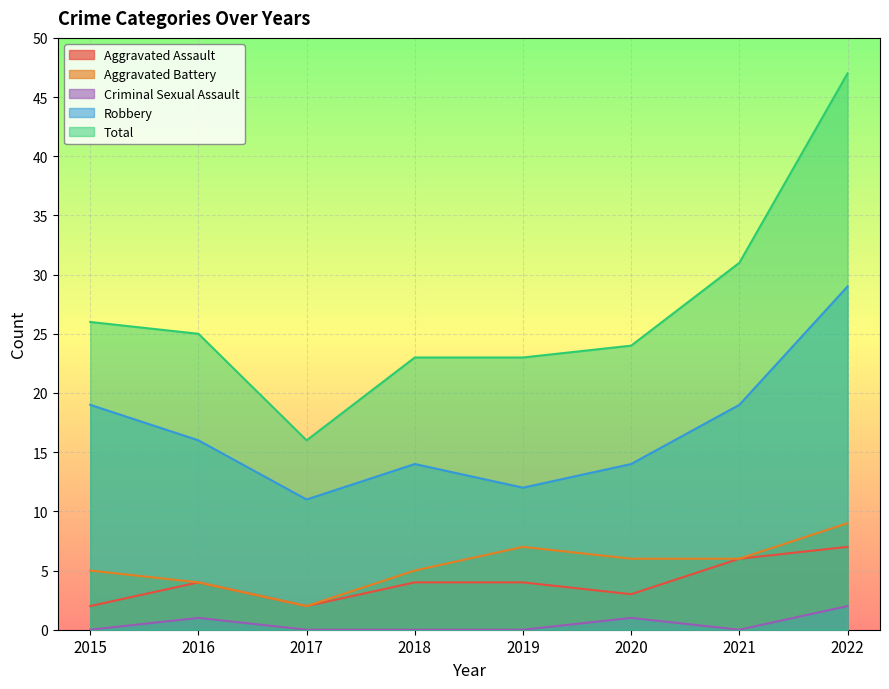

How many data points in Total are above 25?

3